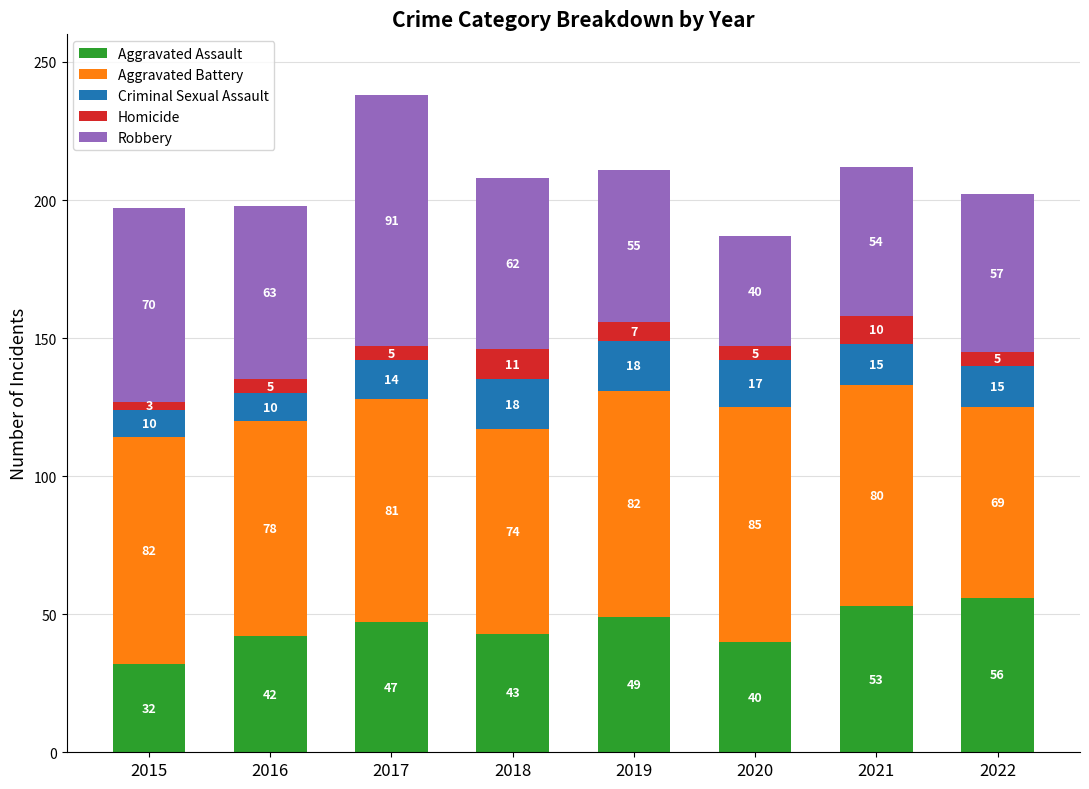

Reading left to right, transcribe the values for Aggravated Assault.

32	42	47	43	49	40	53	56